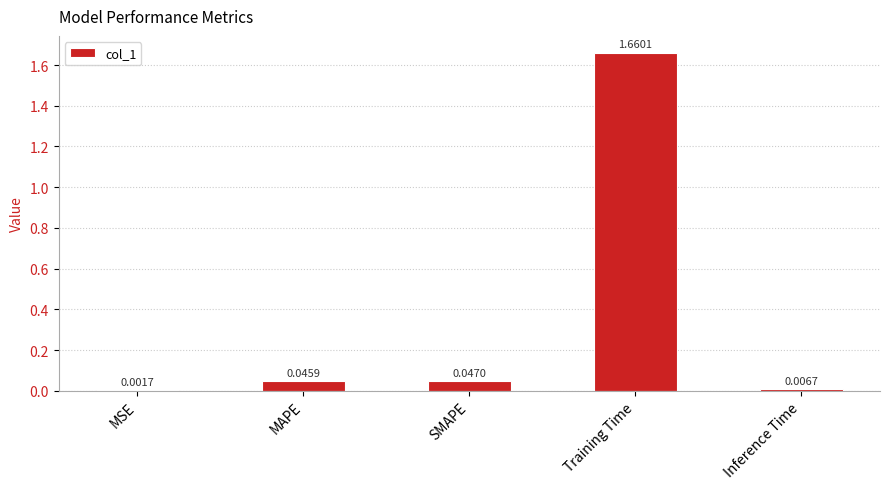

Which category has the highest value across all series?

Training Time